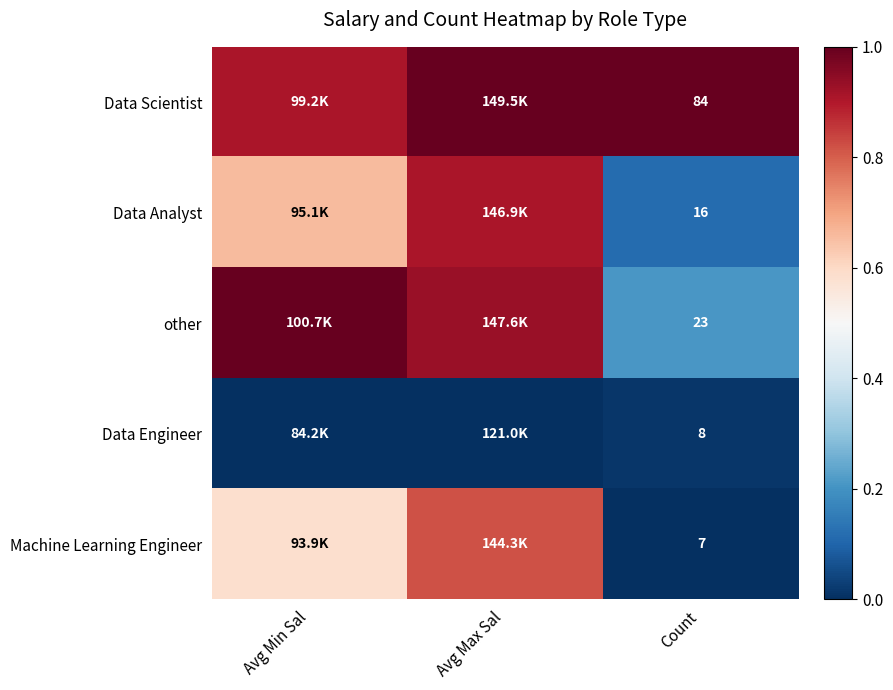

Is the value of Data Engineer at Count greater than the value of Data Scientist at Count?

No